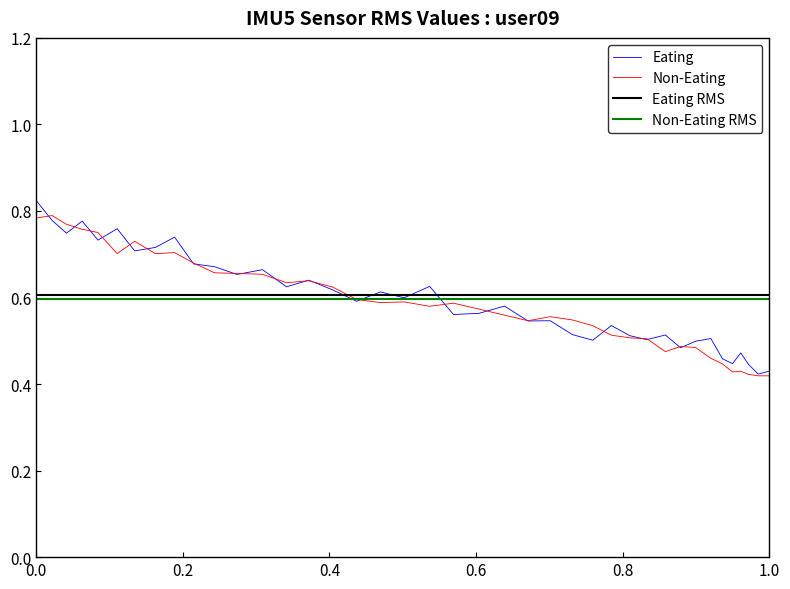

How many times do y and x cross each other?

22